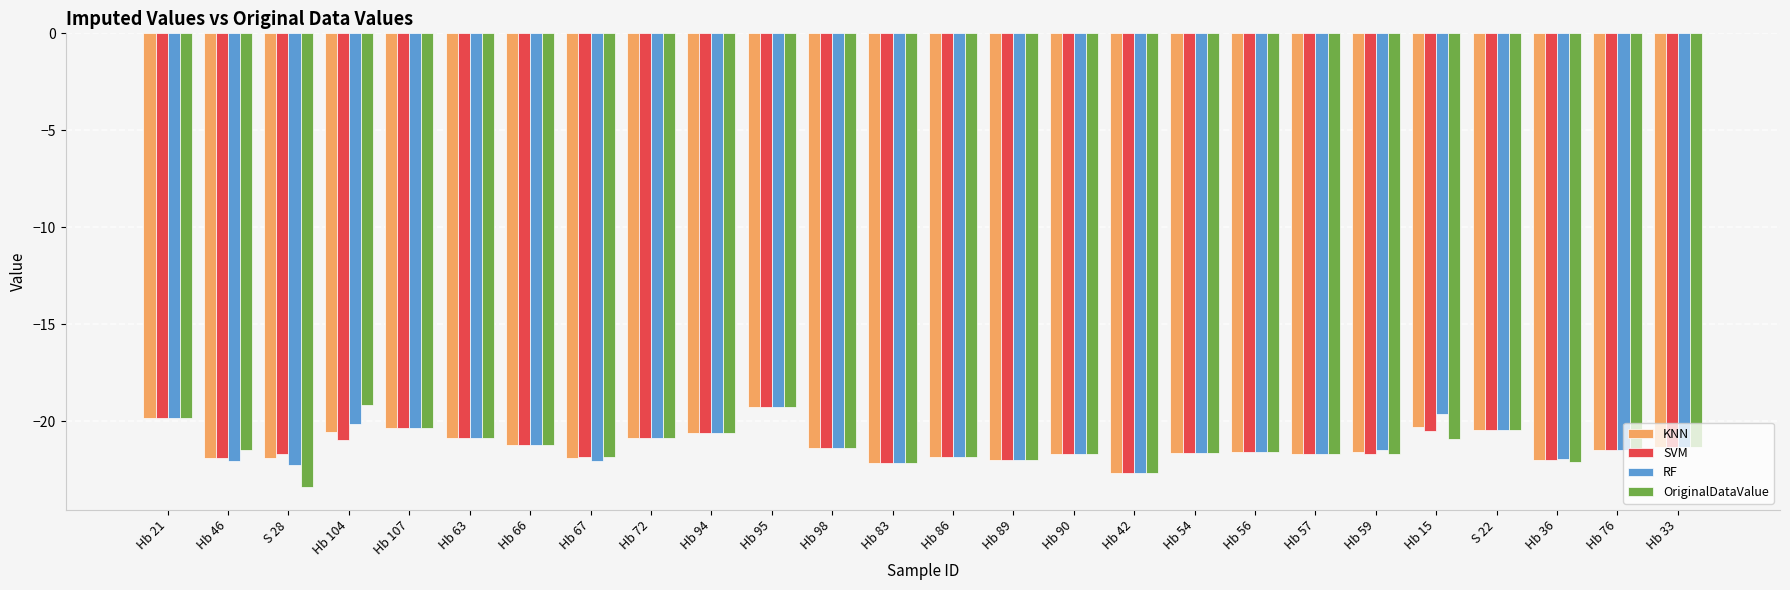

The KNN series shows -21.3 at Hb 33. True or false?

True